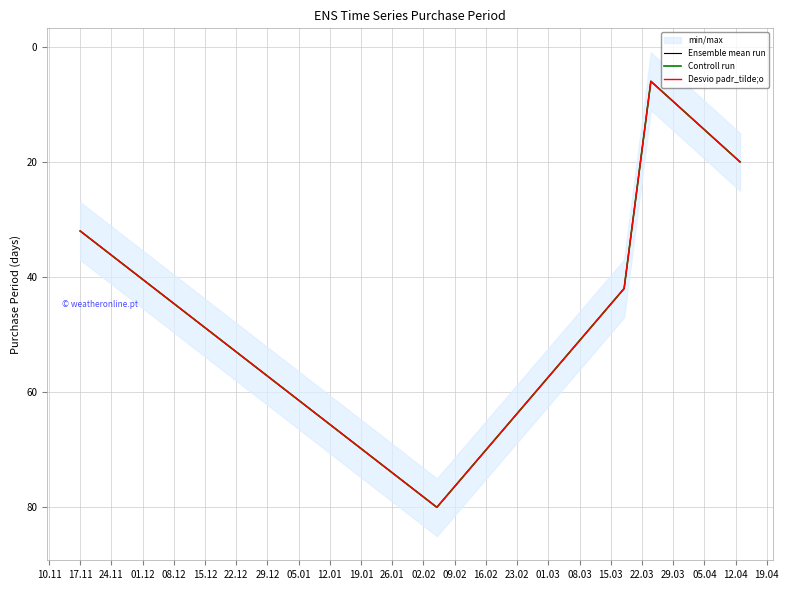

Reading left to right, what are all the values shown in this chart?

Ensemble mean run: 32	80	42	6	20
Controll run: 32	80	42	6	20
Desvio padr_tilde;o: 32	80	42	6	20